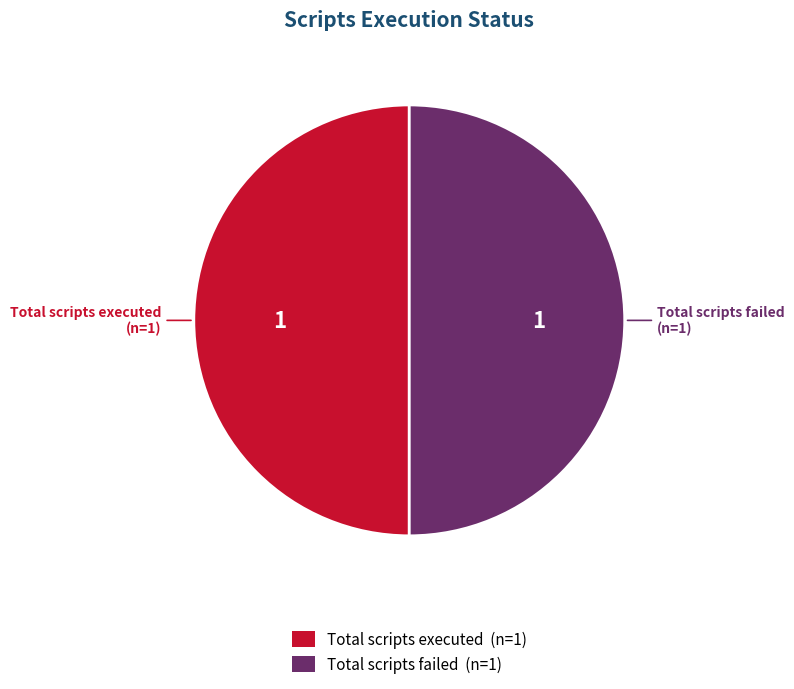

Count the number of slices in the pie.

2